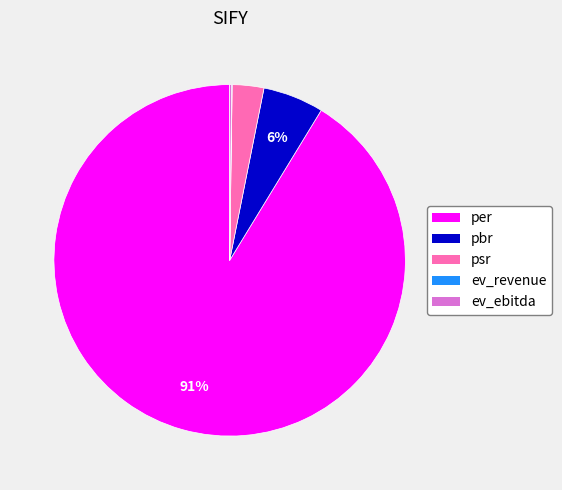

Which category accounts for the majority?

per